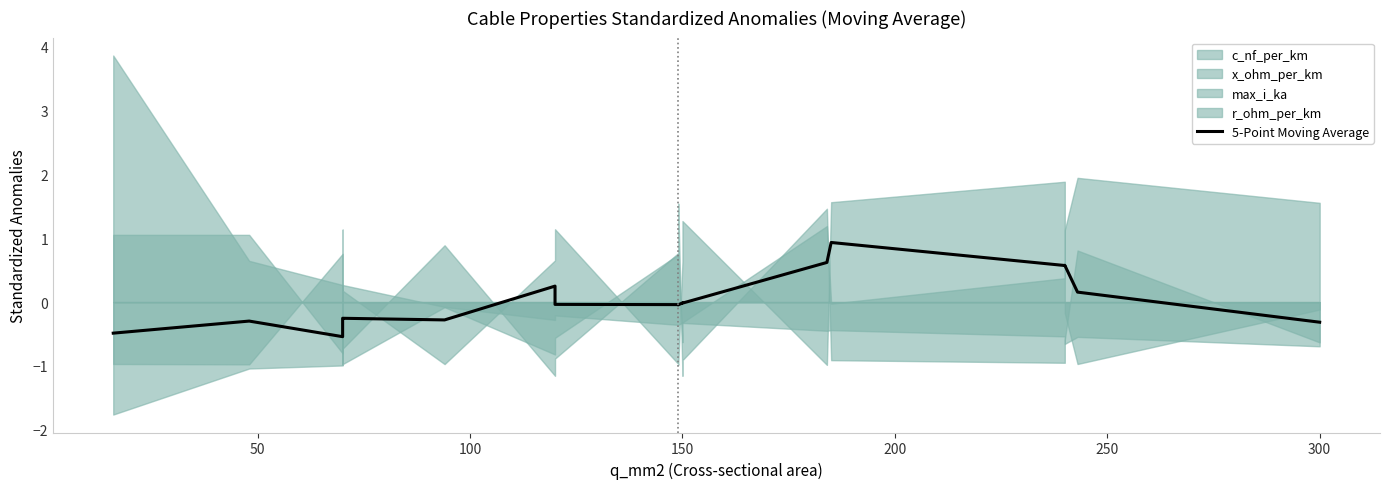

What is the maximum value shown in the chart?

0.9